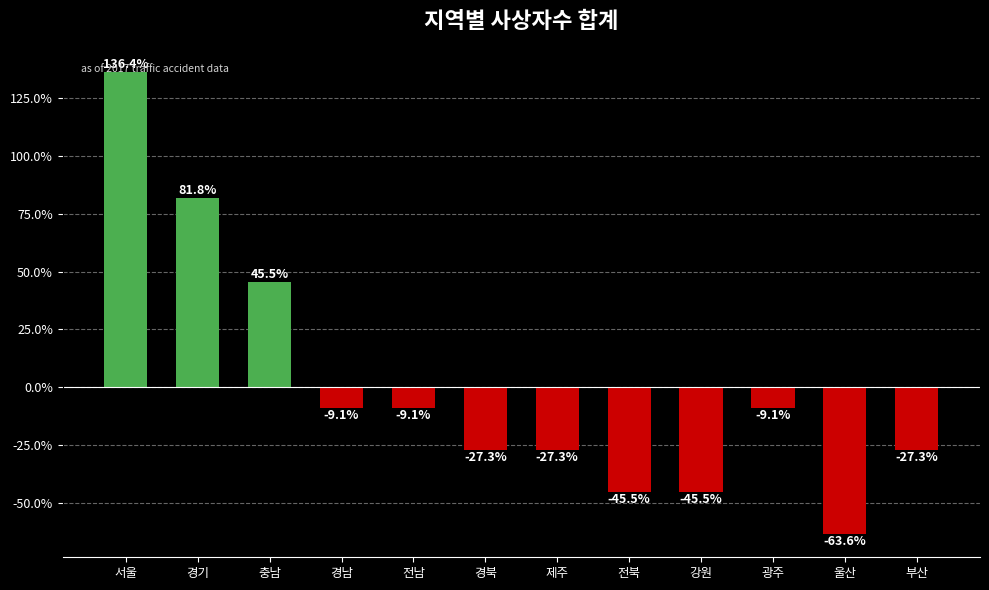

Read the value at 경기.

81.8